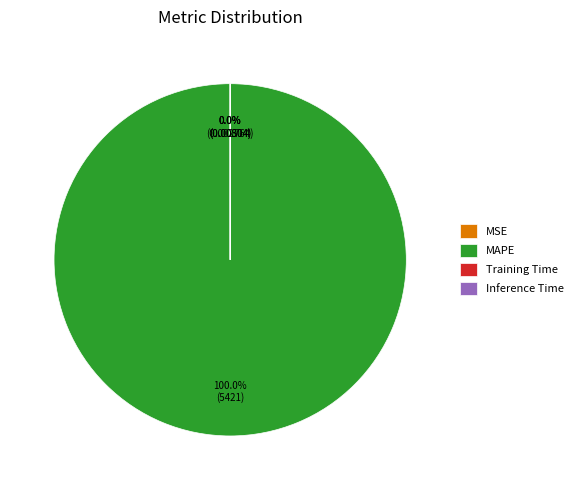

Count the number of slices in the pie.

4